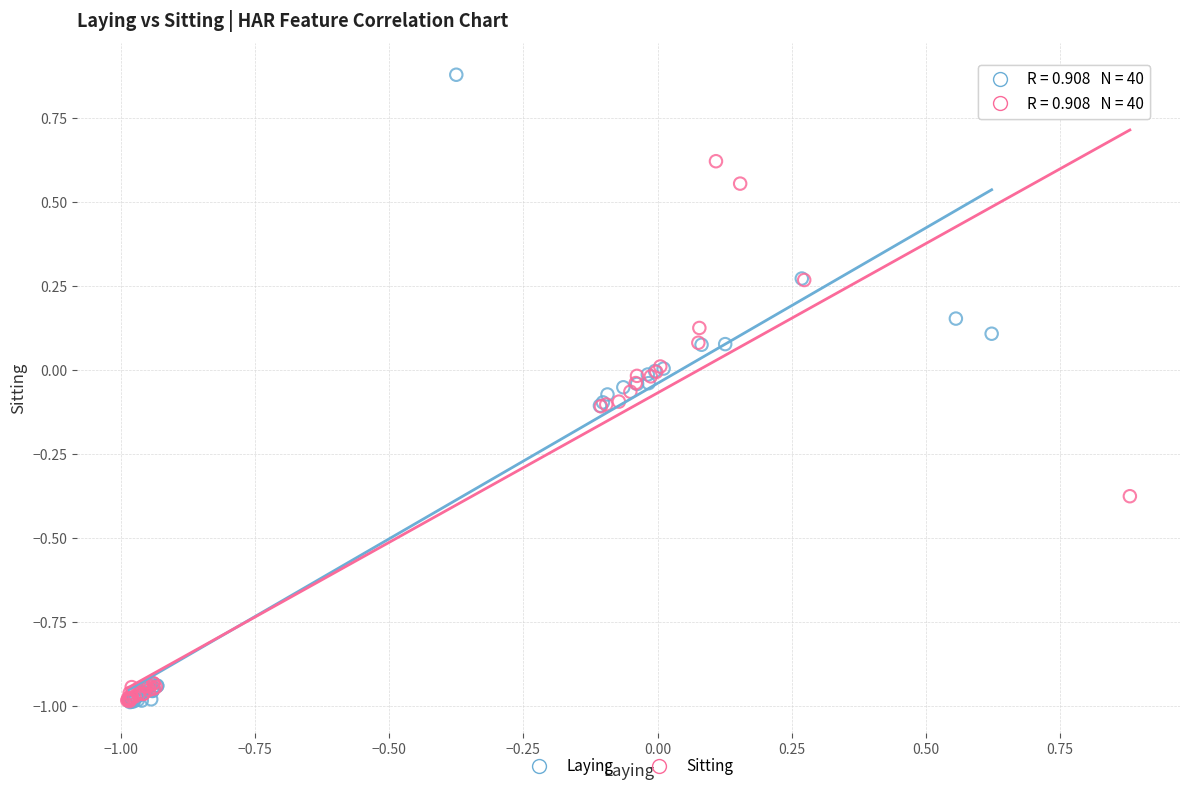

Which series has the largest Y range (max minus min)?

Laying